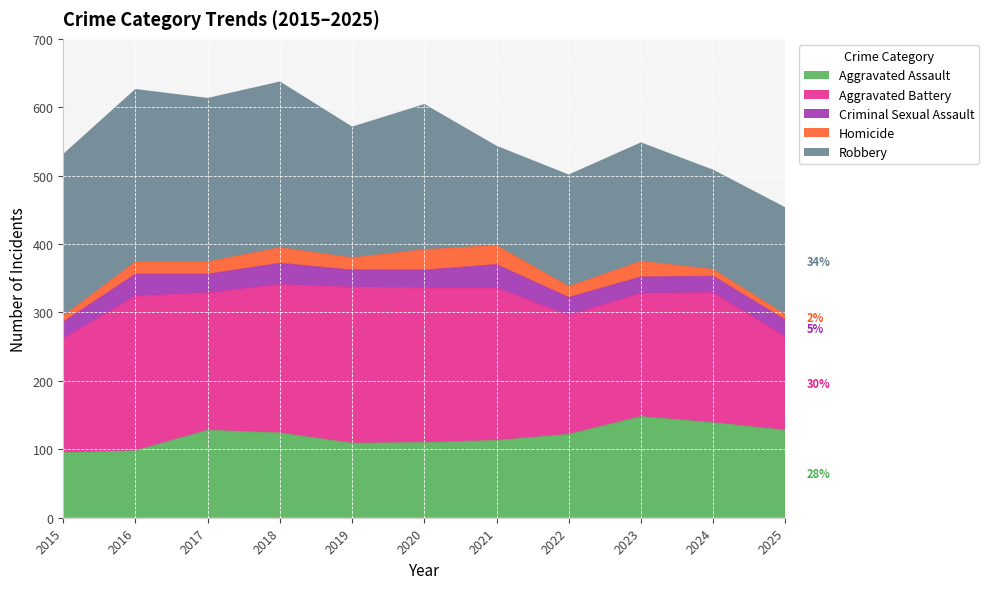

The Criminal Sexual Assault series shows 557 at 2021. True or false?

False